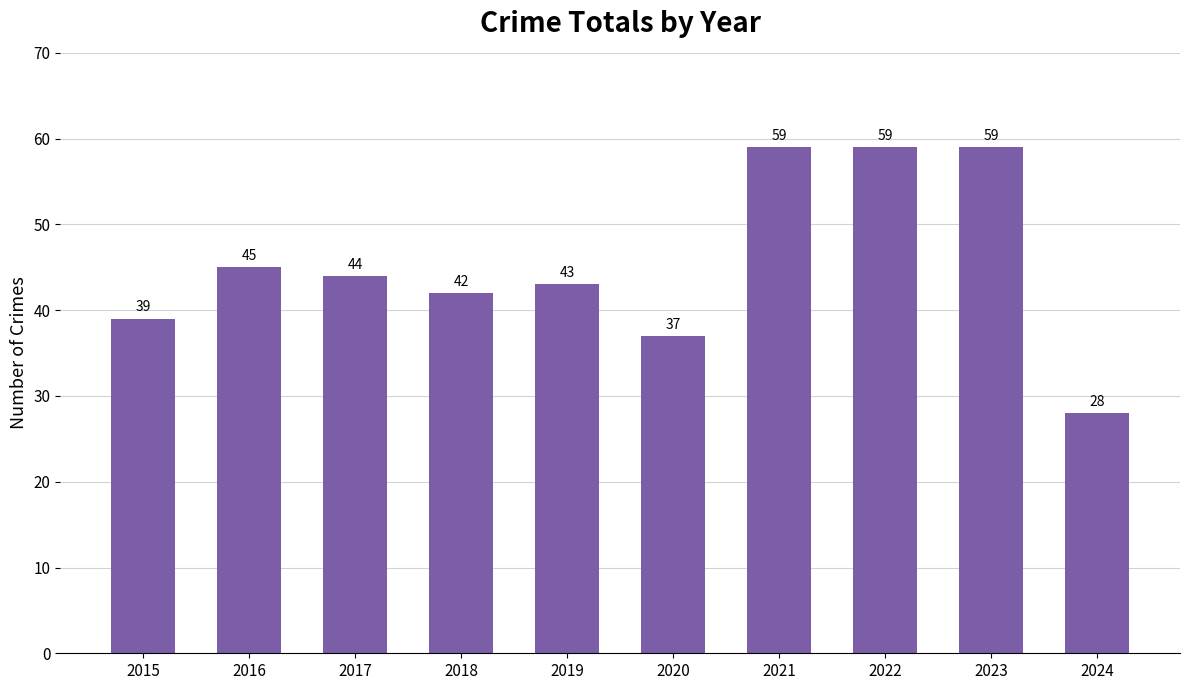

How many values are below 44?

5